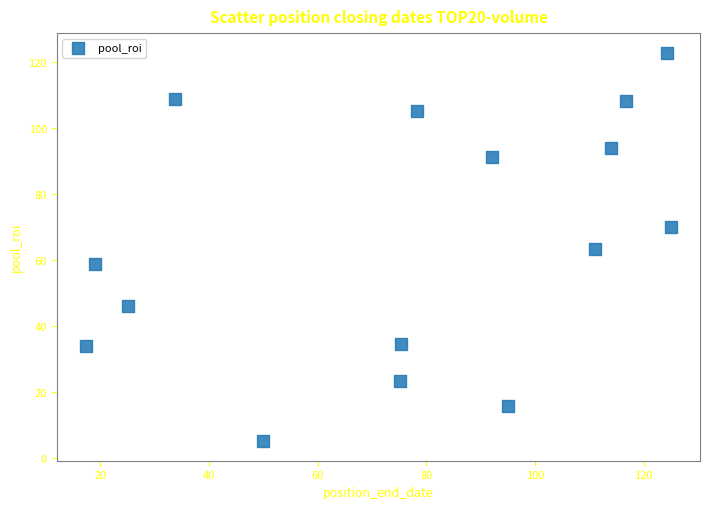

What is the range of Y values (max minus min)?

118.0